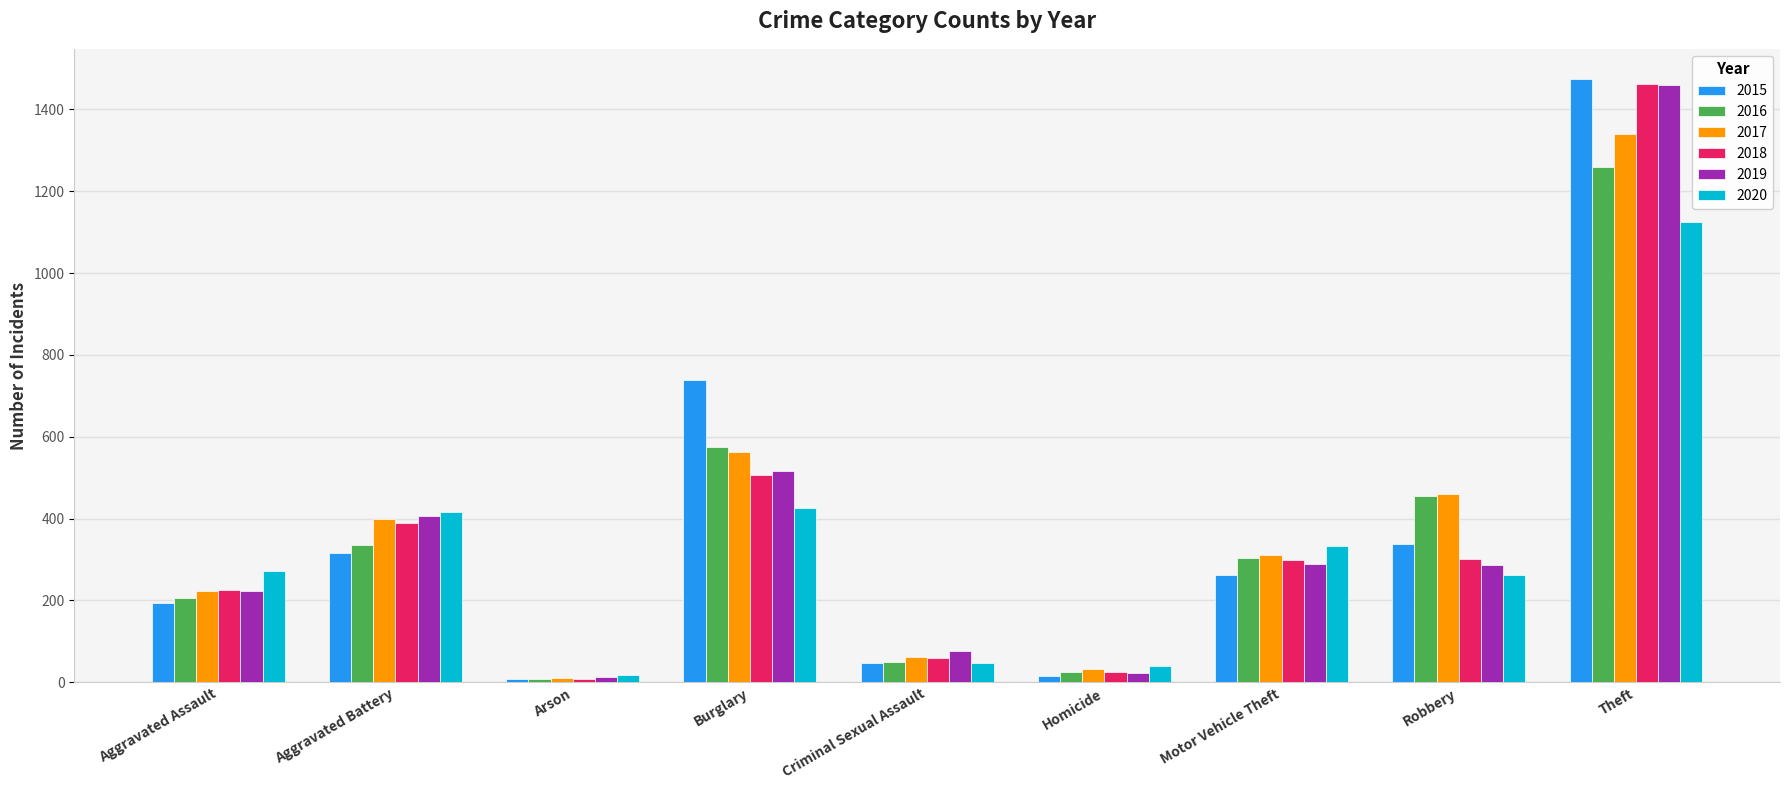

The 2019 series shows 199 at Motor Vehicle Theft. True or false?

False